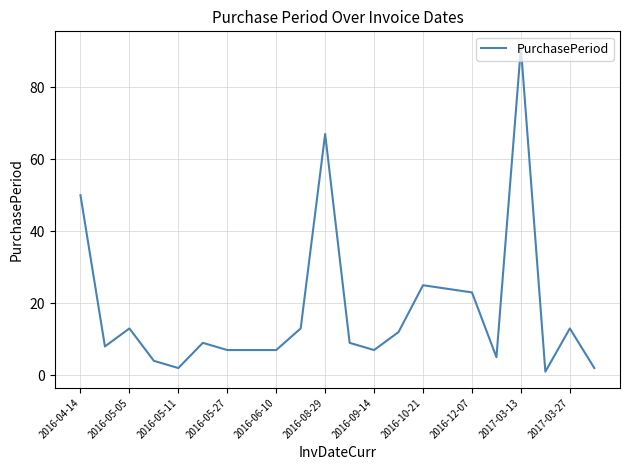

What is the greatest value displayed?

91